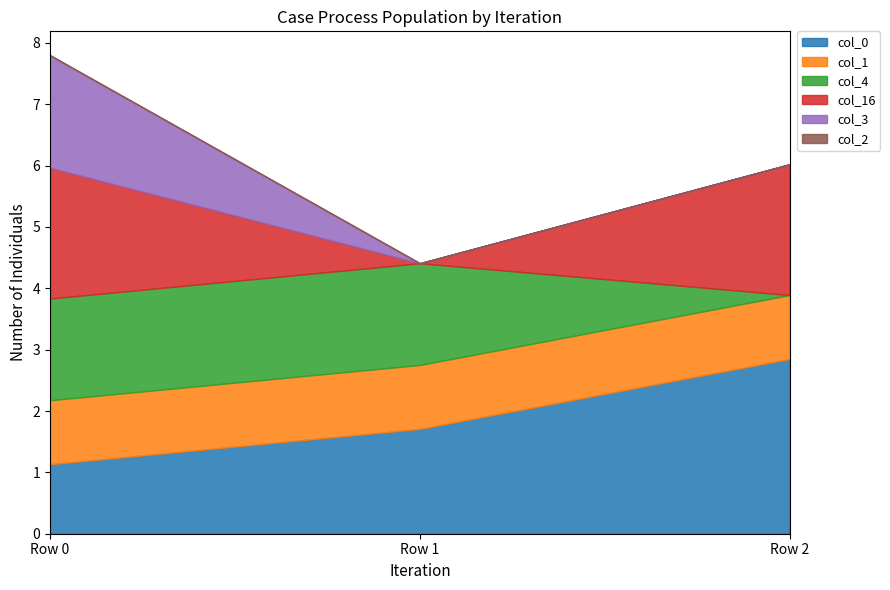

What is the minimum value for col_0?

1.1